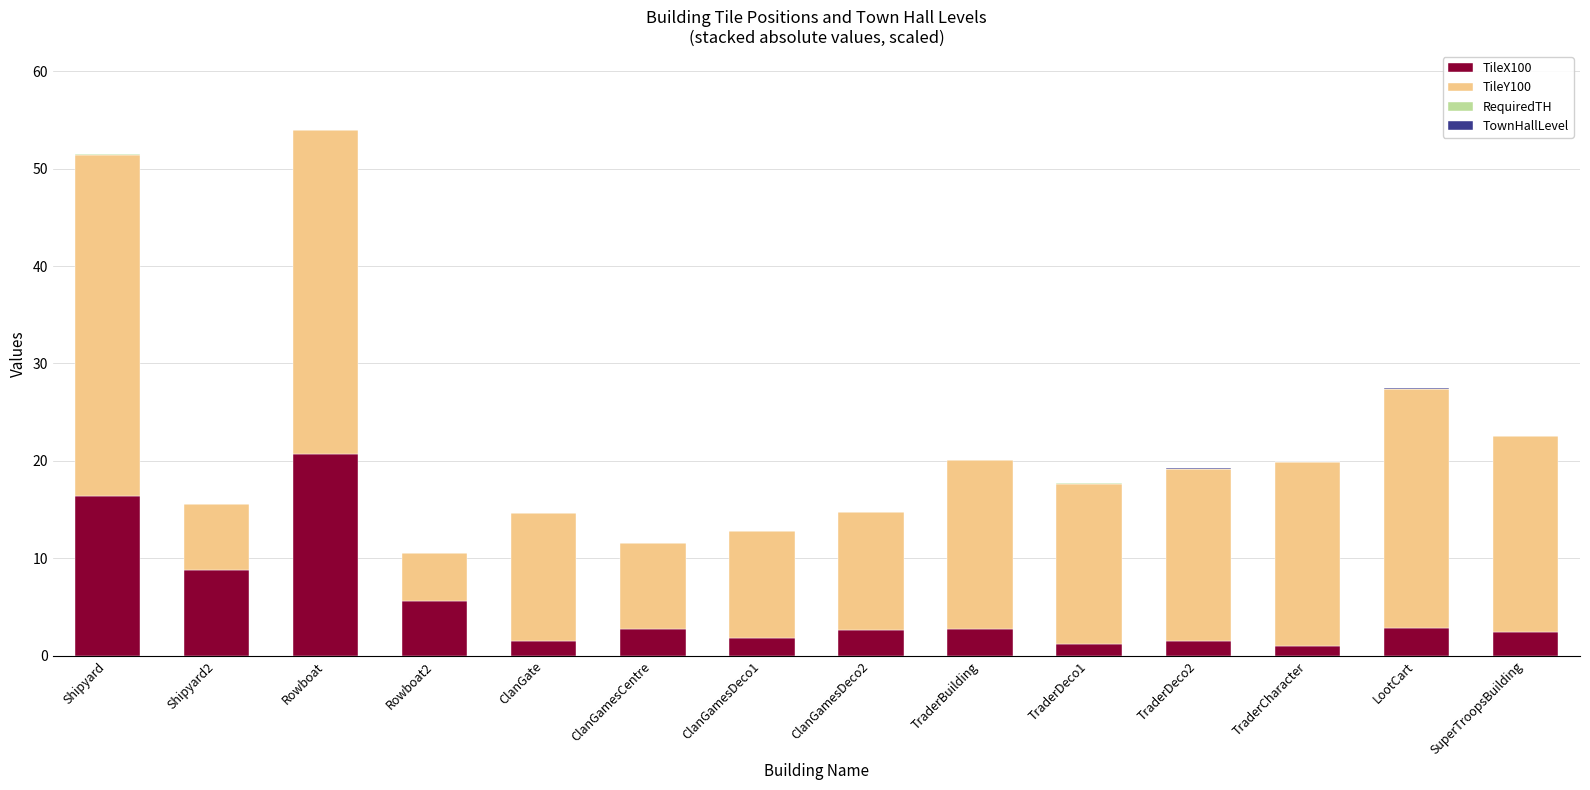

What is the sum of all TileX100 values?

72.0